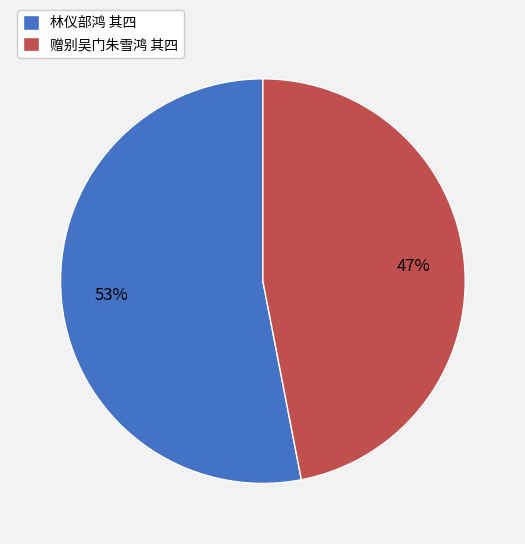

Combined, do 赠别吴门朱雪鸿 其四 and 林仪部鸿 其四 account for over 50%?

Yes